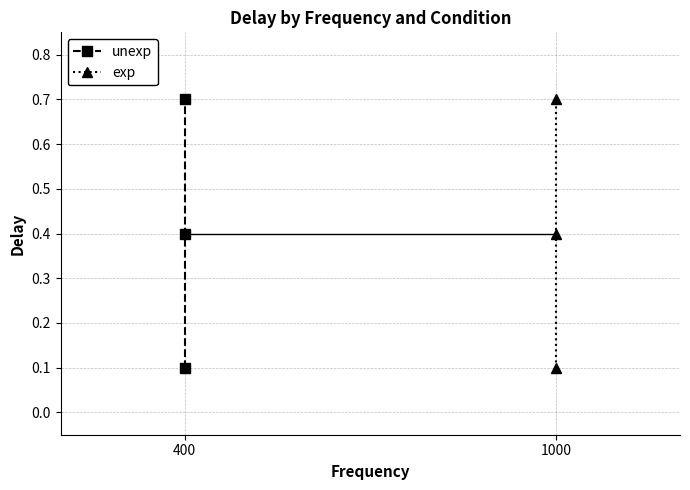

Rank the series at 1000 from highest to lowest value.

unexp, exp